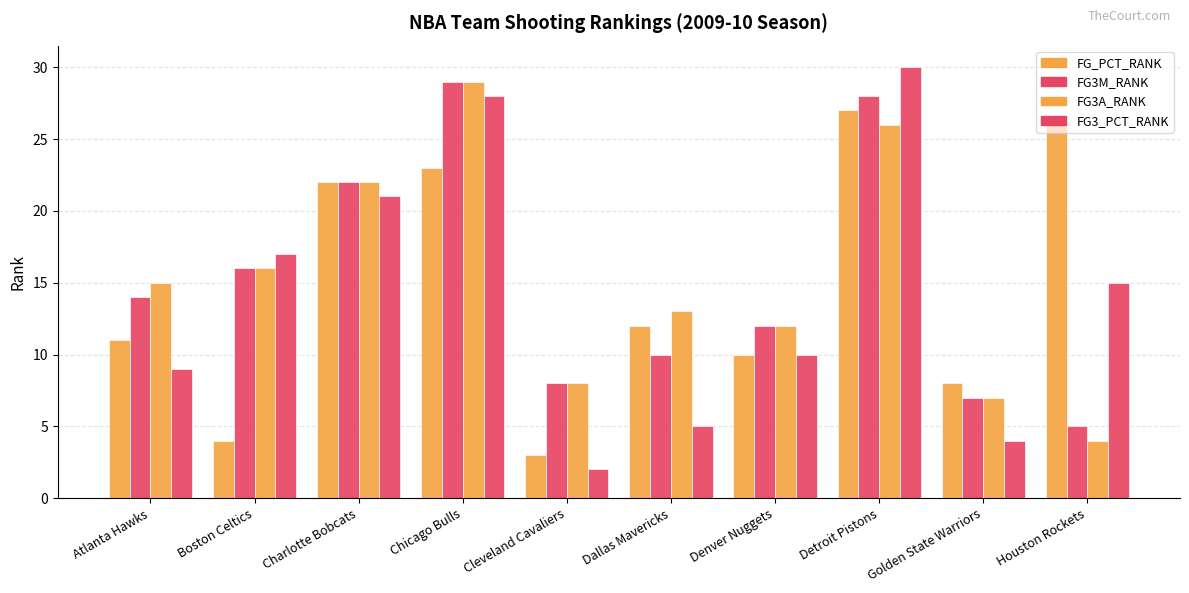

Does the chart contain any negative values?

No